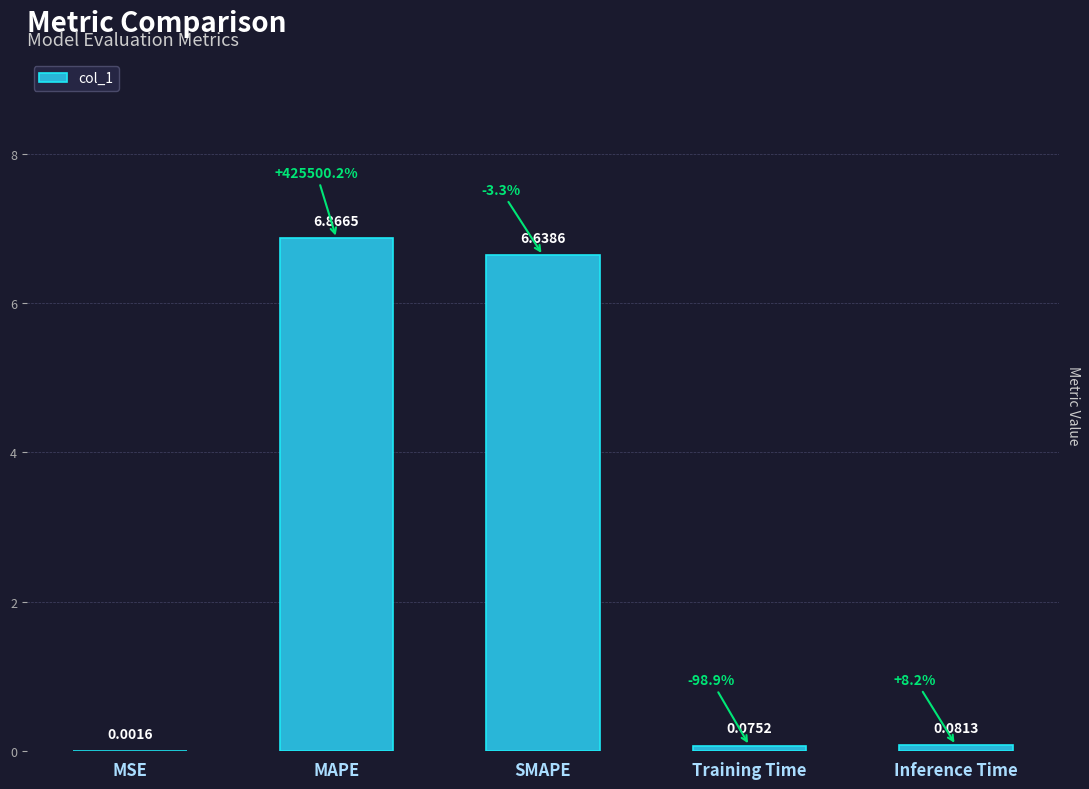

What is the sum of the values at MAPE and SMAPE?

13.5